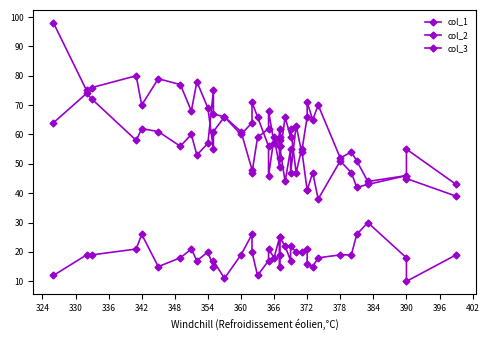

Reading right to left, what are all the values shown in this chart?

col_1: 39	45	46	43	42	47	51	38	47	41	41	55	47	62	59	66	52	56	62	59	57	68	62	59	47	48	61	66	61	55	69	78	68	77	79	70	80	76	75	98
col_2: 19	10	18	30	26	19	19	18	15	16	21	20	20	22	17	22	25	19	15	25	18	21	17	12	20	26	19	11	17	15	20	17	21	18	15	26	21	19	19	12
col_3: 43	55	46	44	51	54	52	70	65	71	66	54	63	47	55	44	56	58	56	49	59	46	56	66	71	64	60	66	67	75	57	53	60	56	61	62	58	72	74	64